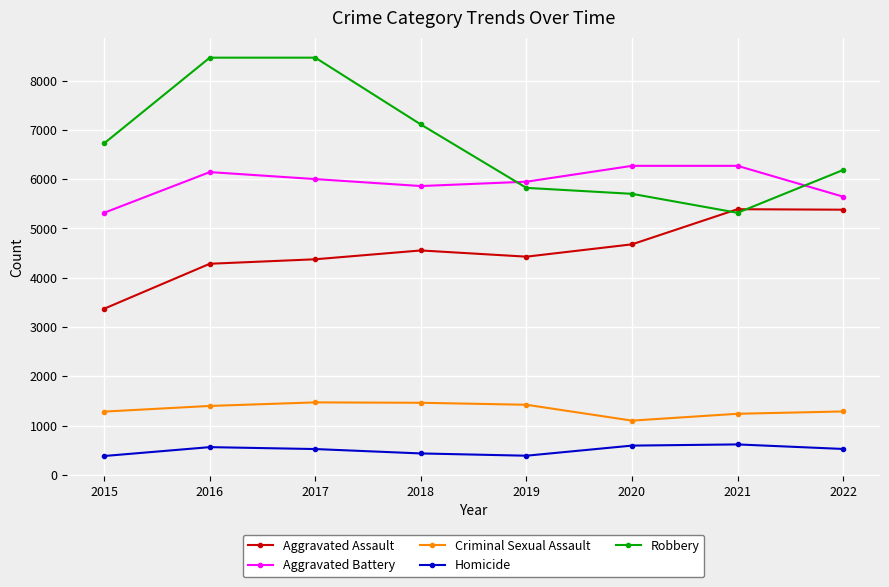

True or false: Aggravated Assault and Aggravated Battery intersect in this chart.

False